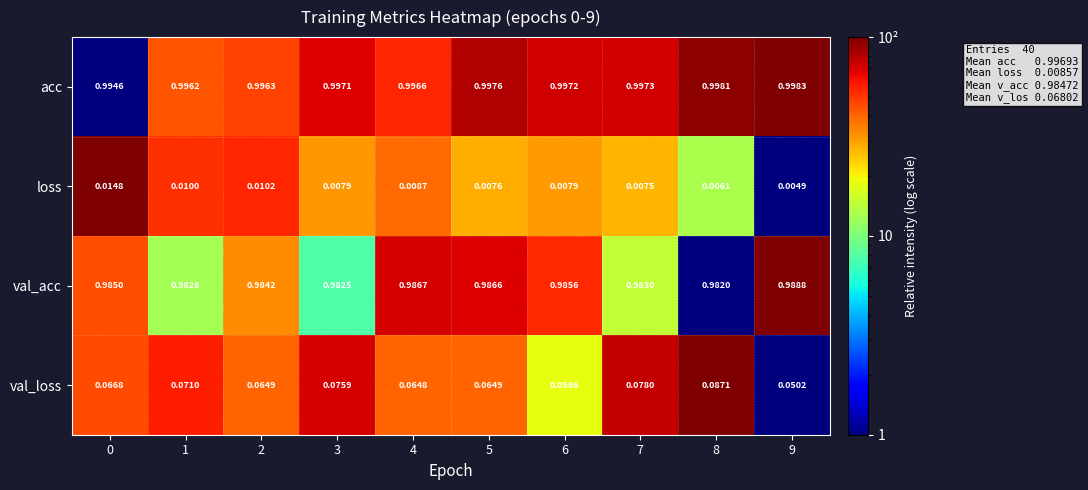

Between 7 and 8, which series saw the biggest shift?

val_loss